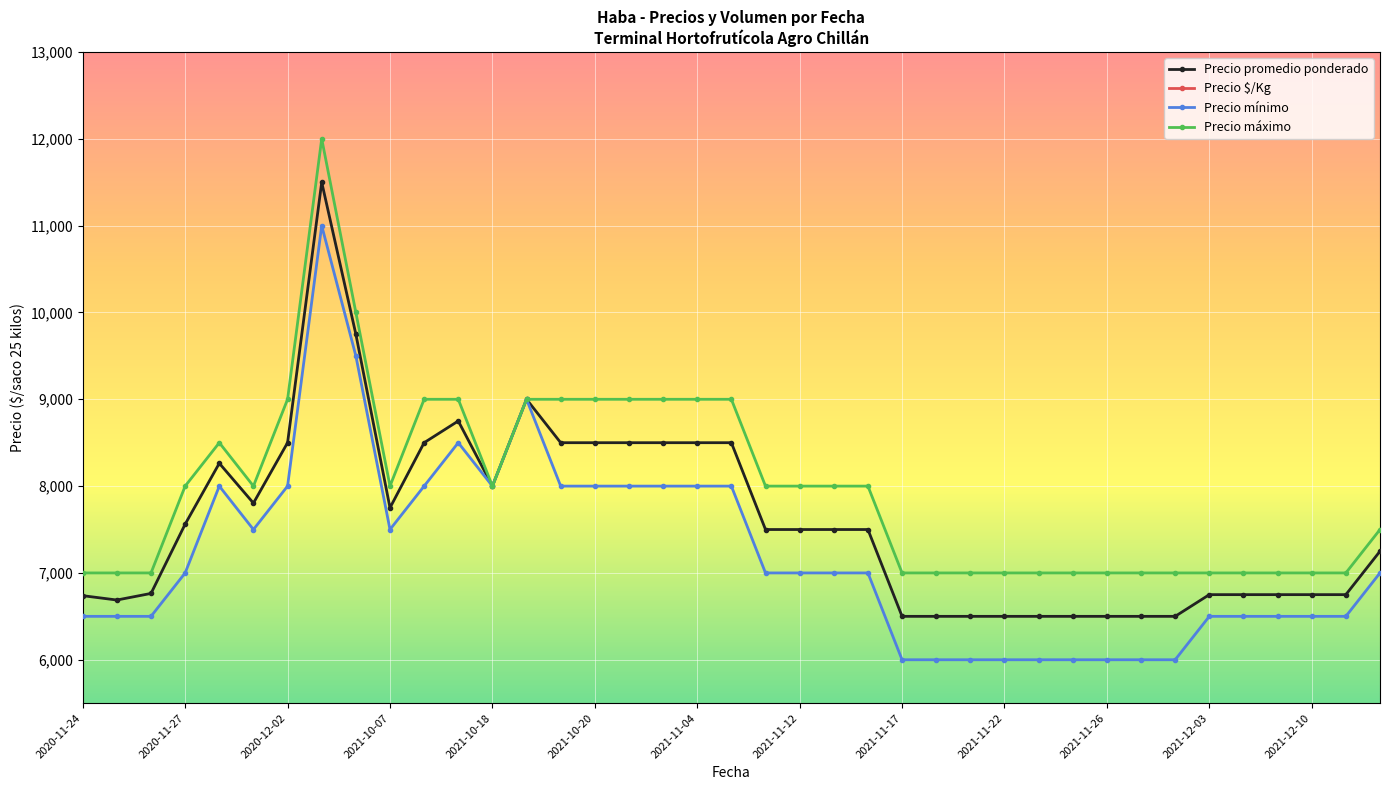

How many series are shown in this chart?

4